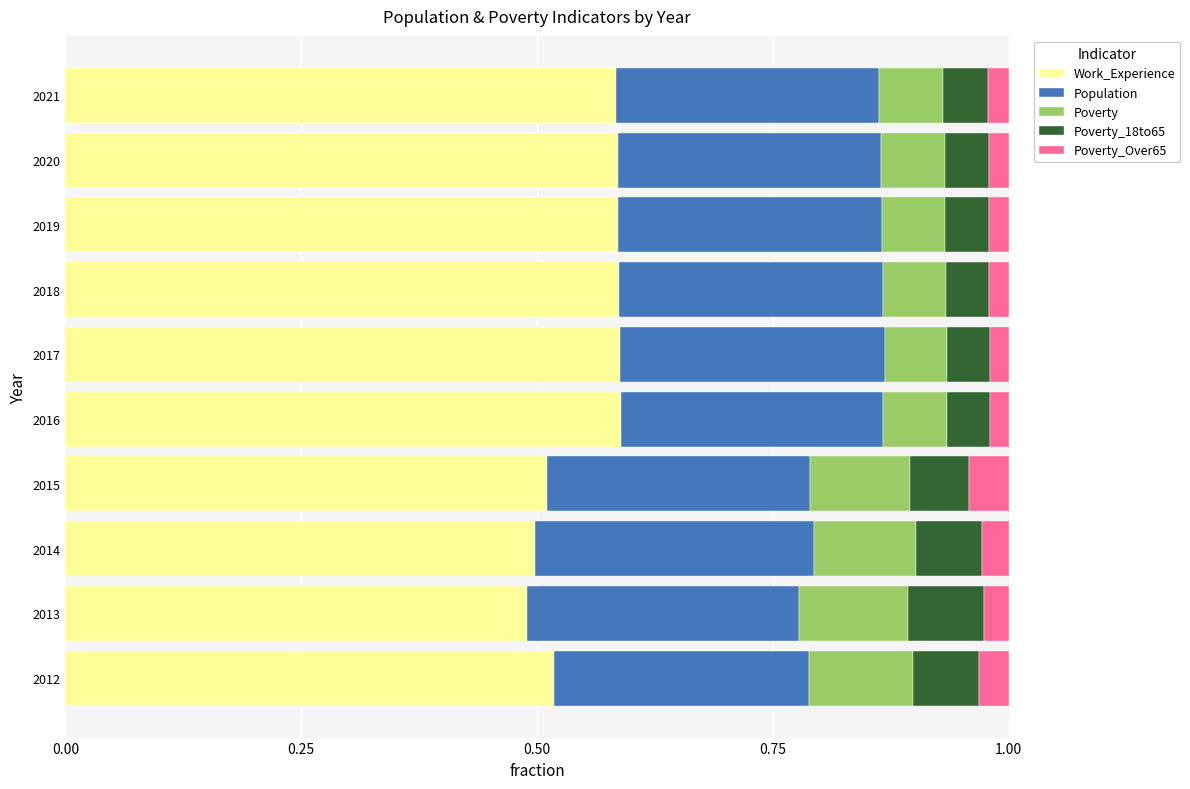

What is the total value across all series at 2019?

1.0